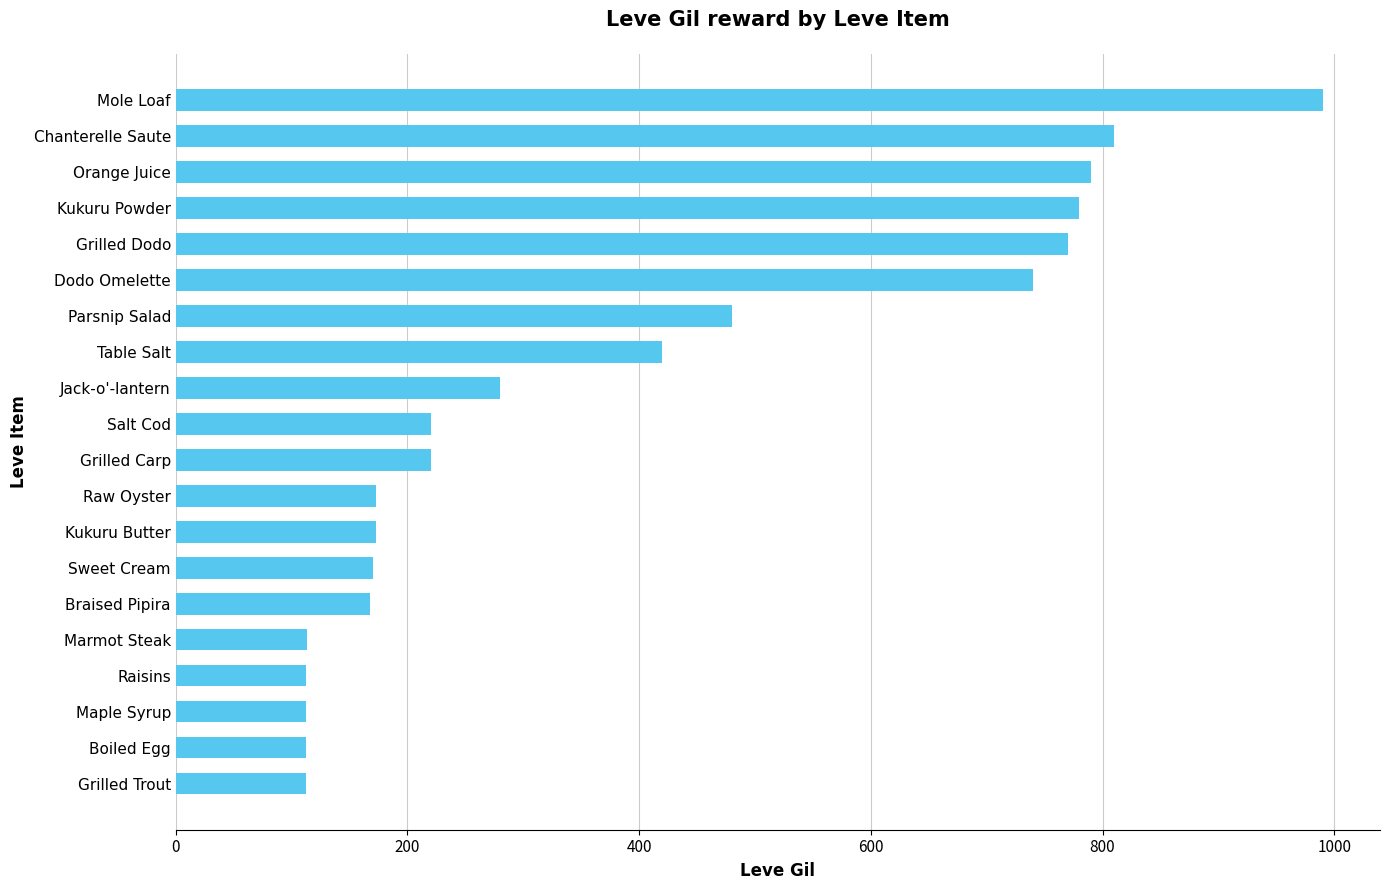

What is the difference between the values at Grilled Dodo and Parsnip Salad?

290